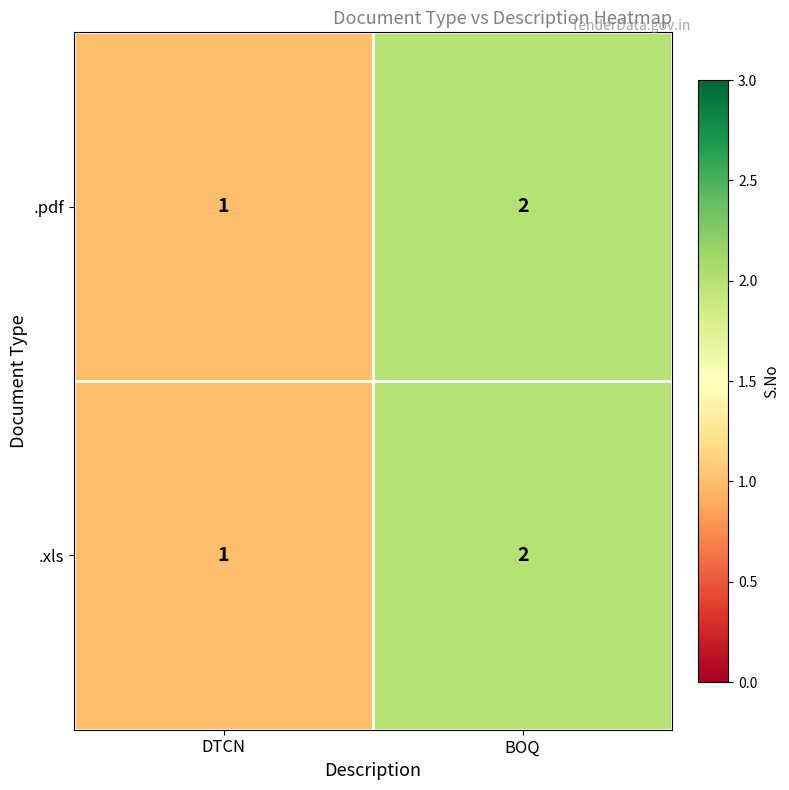

What is the sum of the .pdf values at BOQ and DTCN?

3